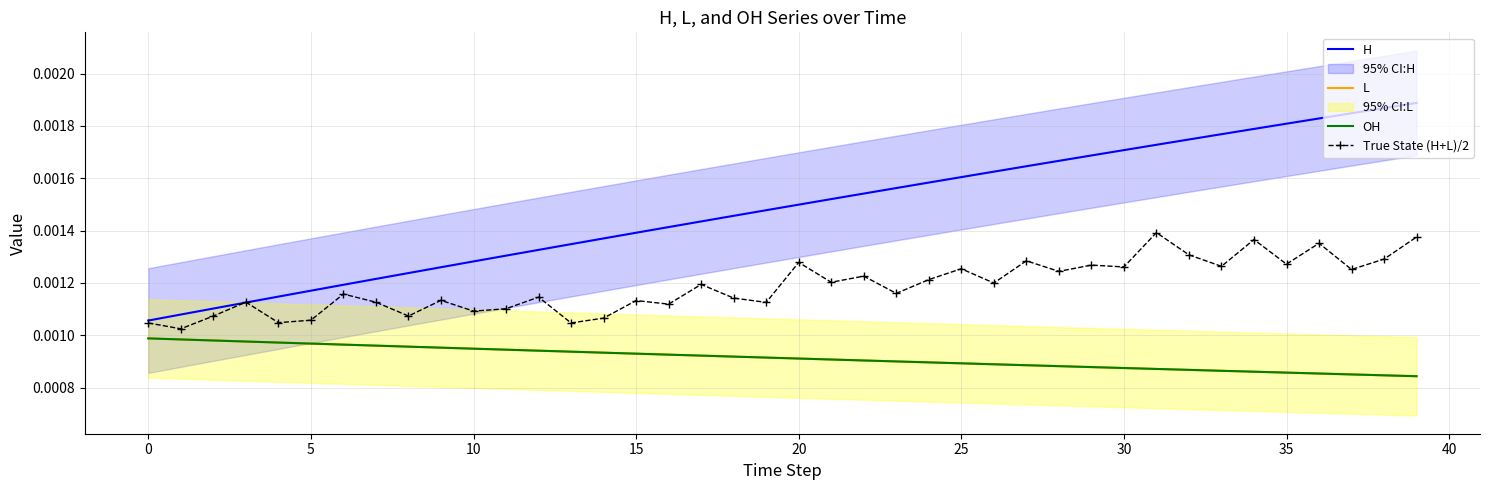

How many L values are between 0 and 1?

40